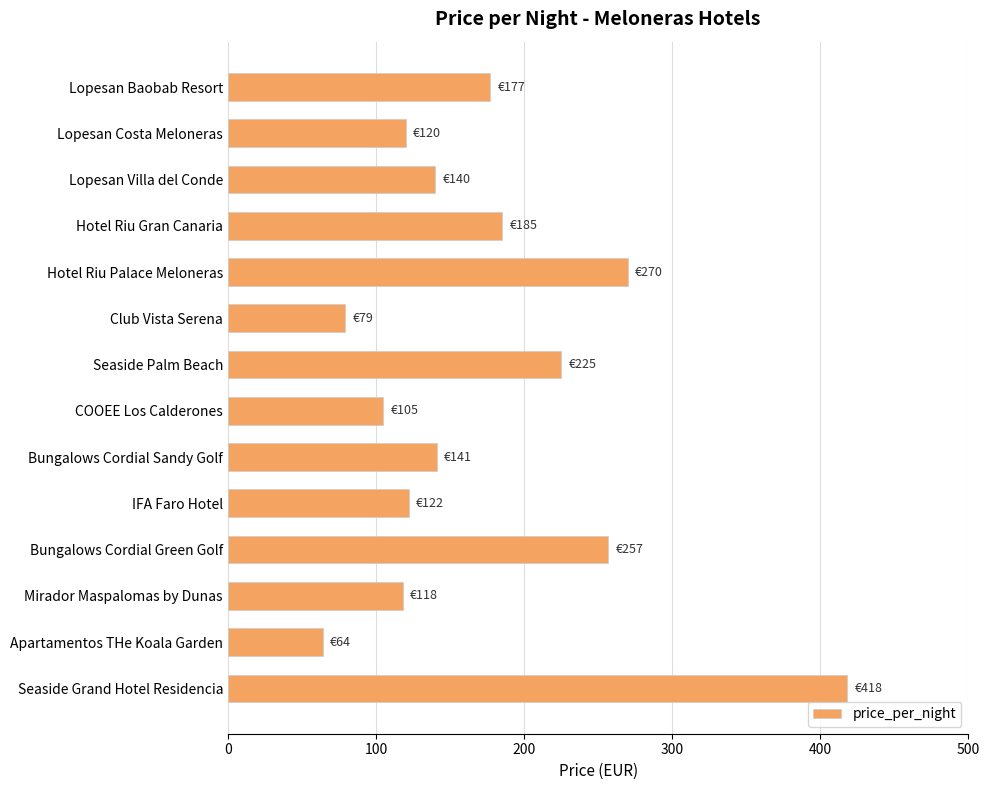

True or false: the data shows 79 at Club Vista Serena.

True